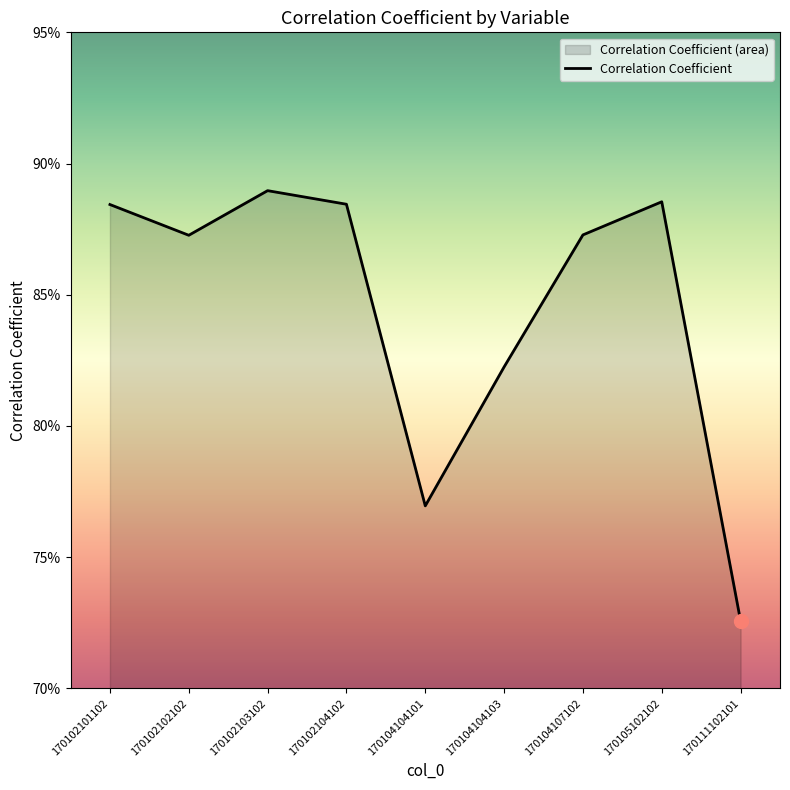

Reading left to right, list all the values displayed in this chart.

0.9	0.9	0.9	0.9	0.8	0.8	0.9	0.9	0.7